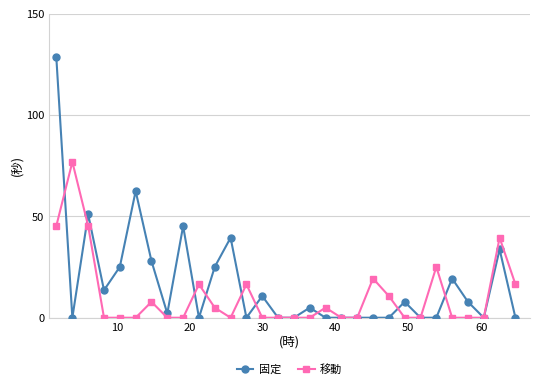

What is the value of the 固定 point at the 12th from the left?

39.5